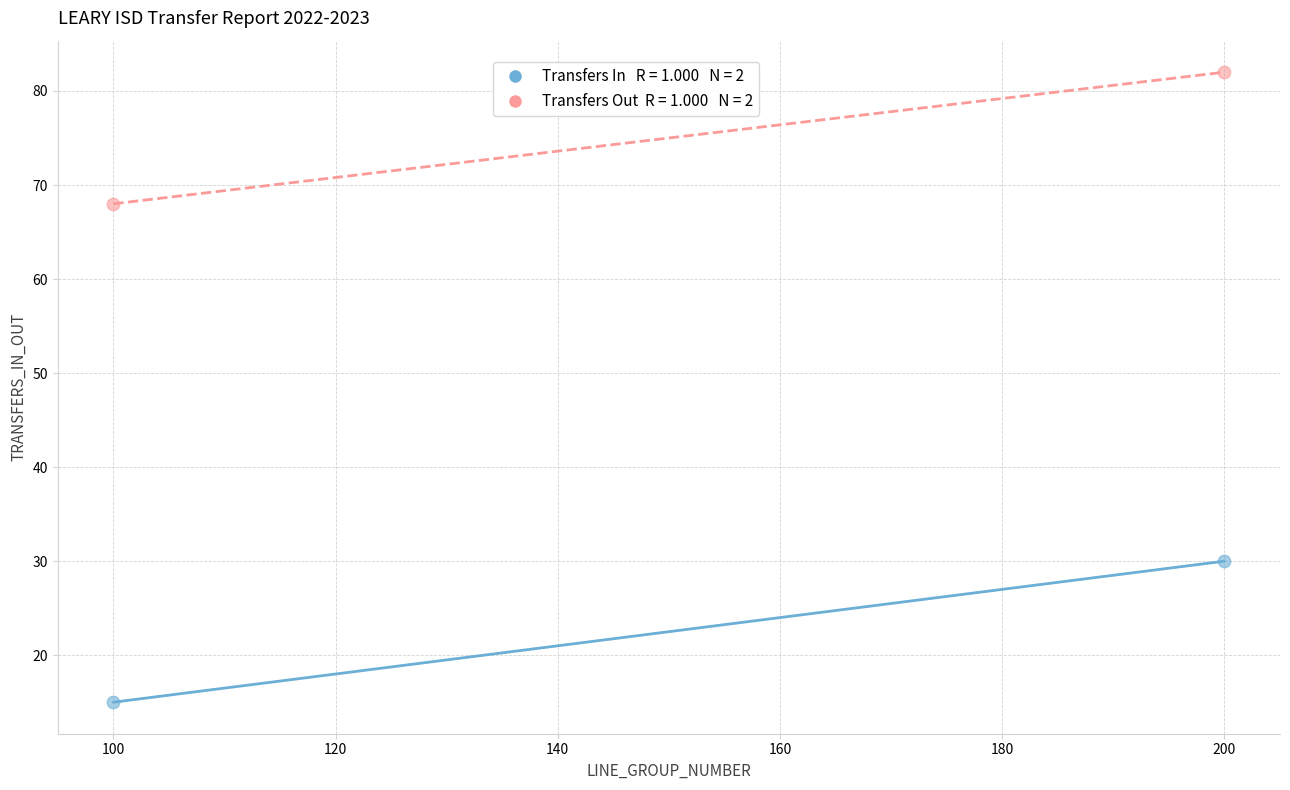

Across all data points, what is the range of X values (max minus min)?

100